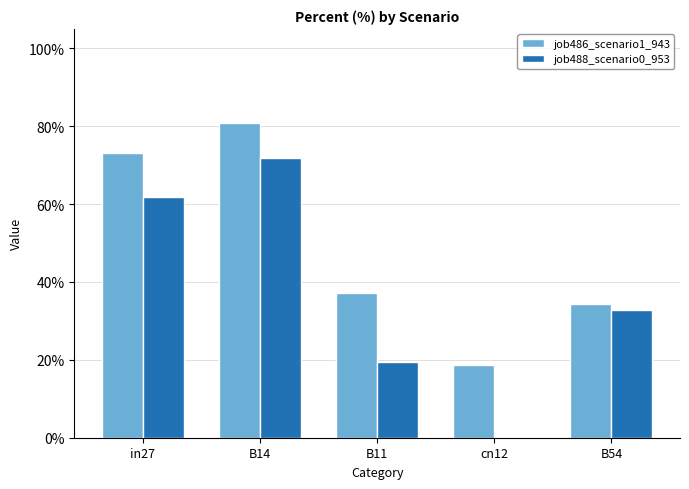

At which category is the sum across all series the highest?

B14